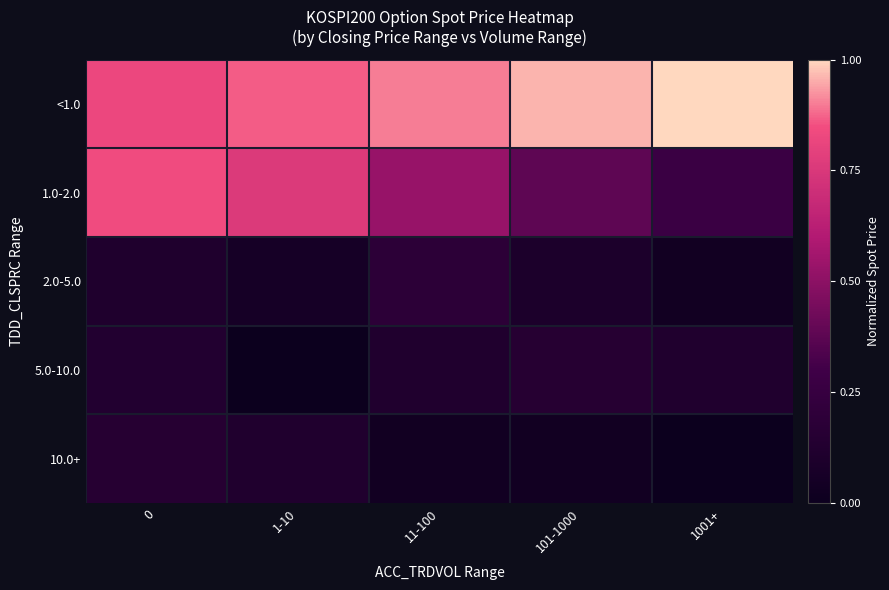

Rank the series by their maximum value, from lowest to highest.

5.0-10.0, 10.0+, 2.0-5.0, 1.0-2.0, <1.0